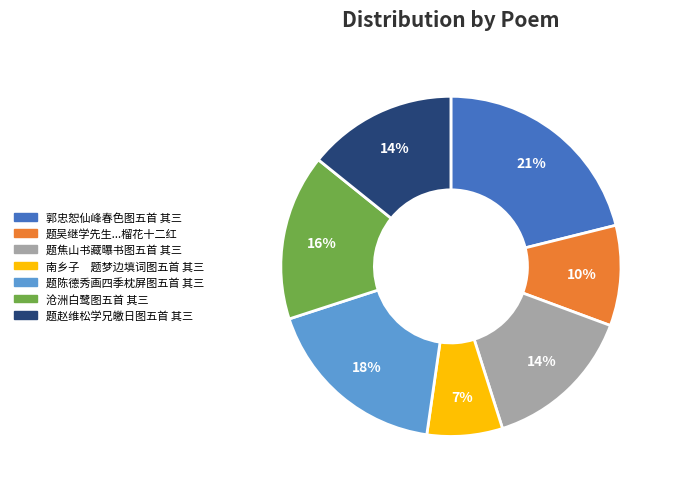

To the nearest percent, what is the difference between the largest and smallest slice percentages?

14%